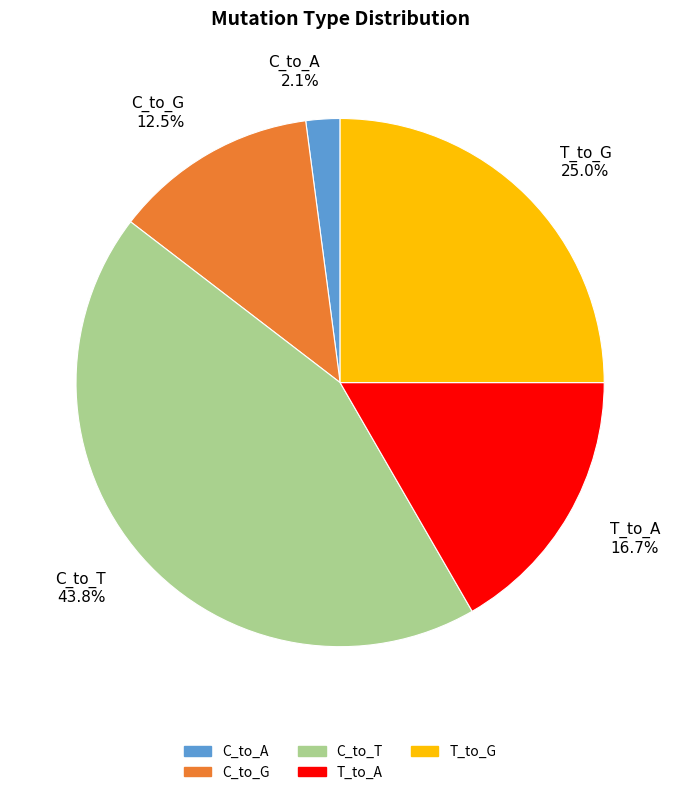

Does T_to_G 25.0% account for over 50% of the chart?

No